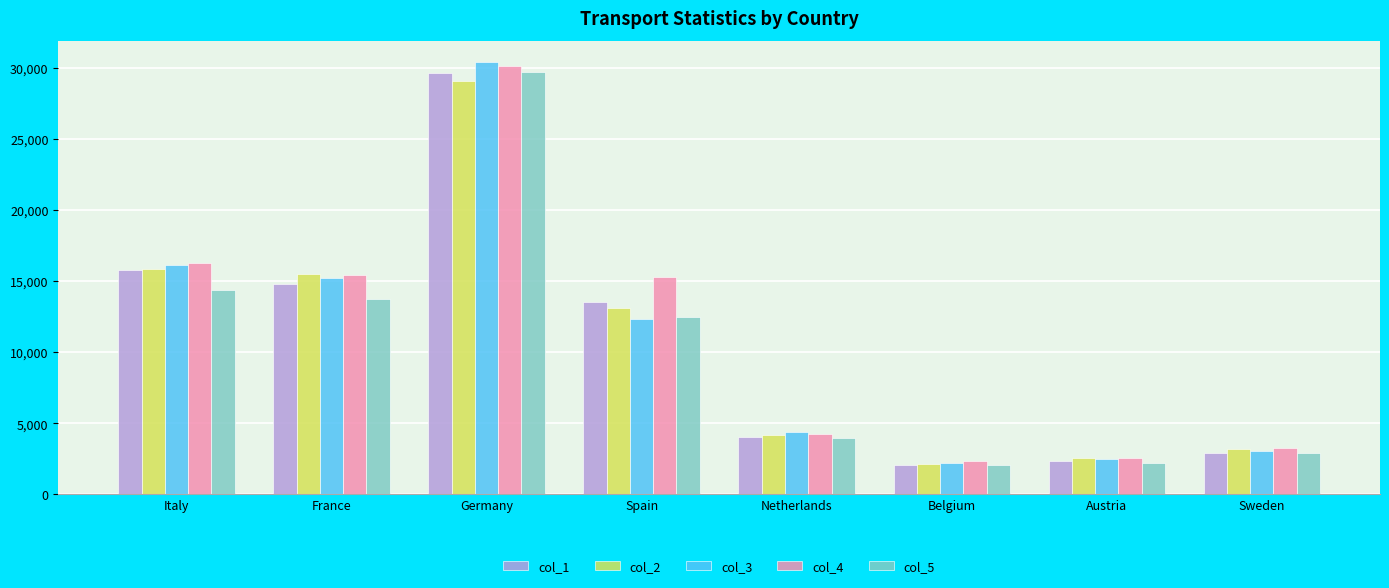

How many data points does each series have?

8